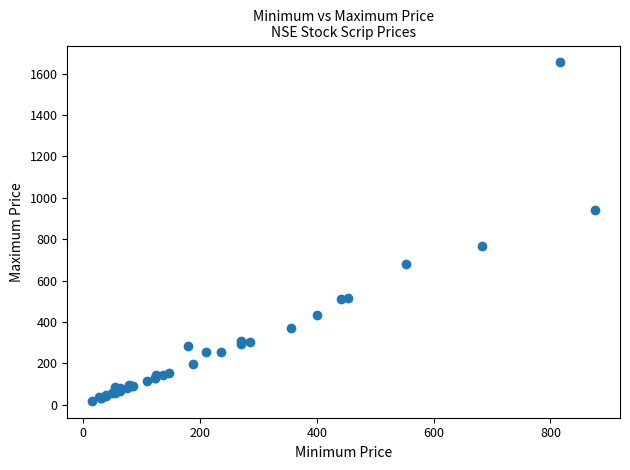

What Y value in the scatter plot is closest to 836?

767.0